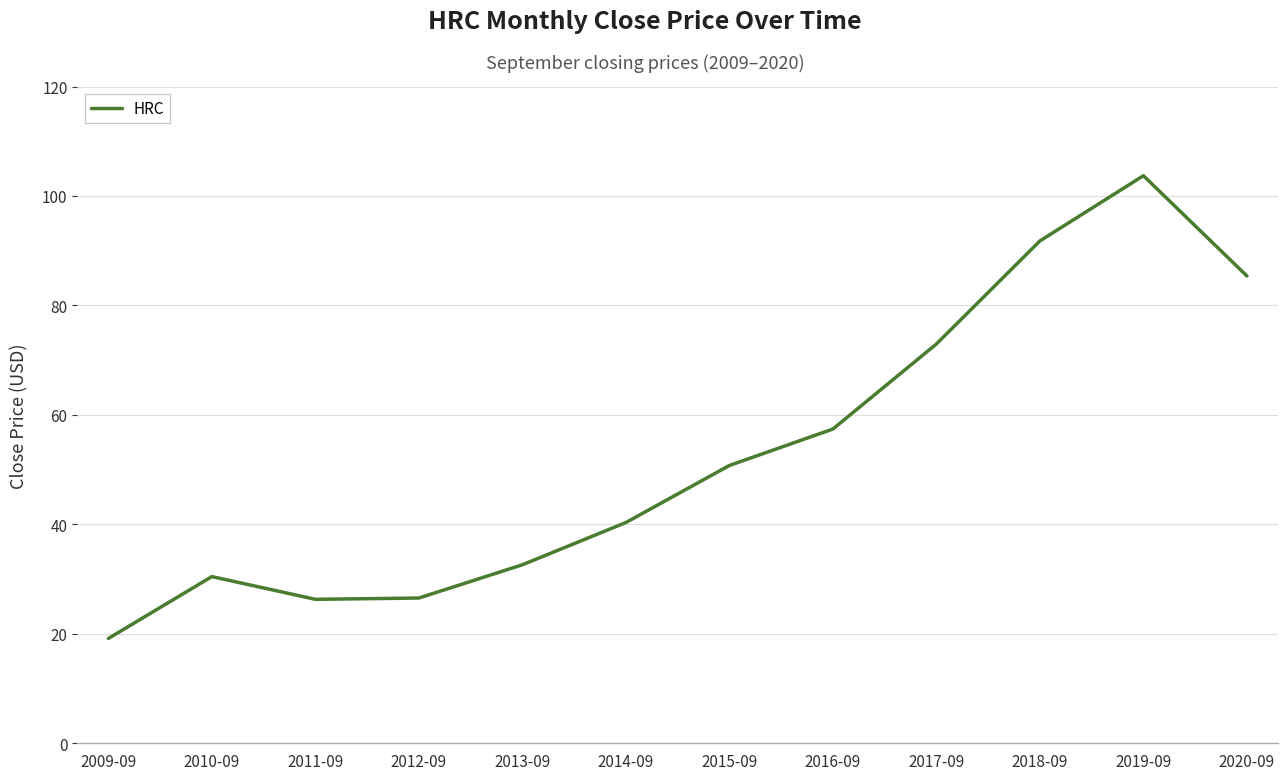

What value does the data have at 2012-09?

26.5